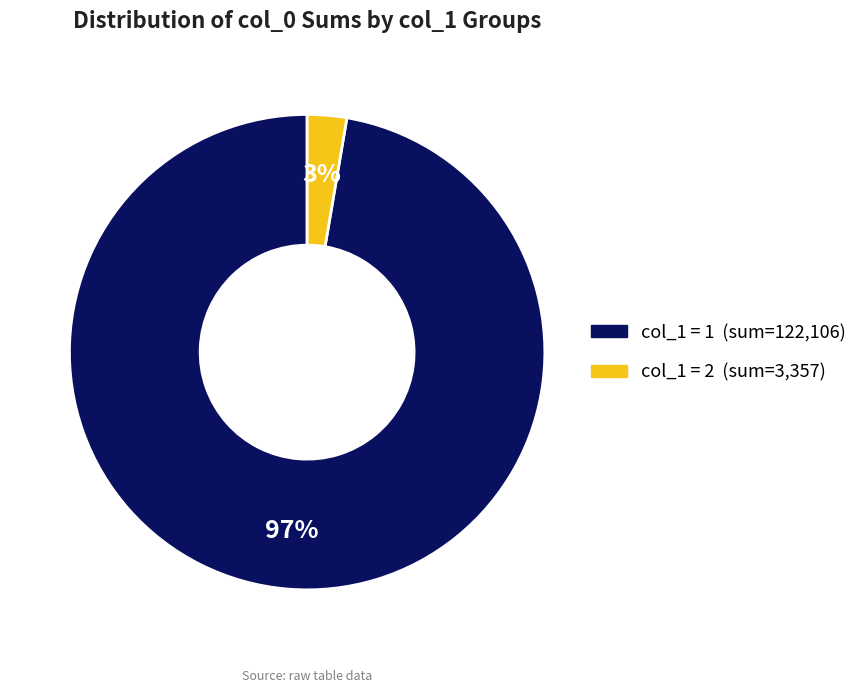

To the nearest percent, what is the average slice percentage?

50%